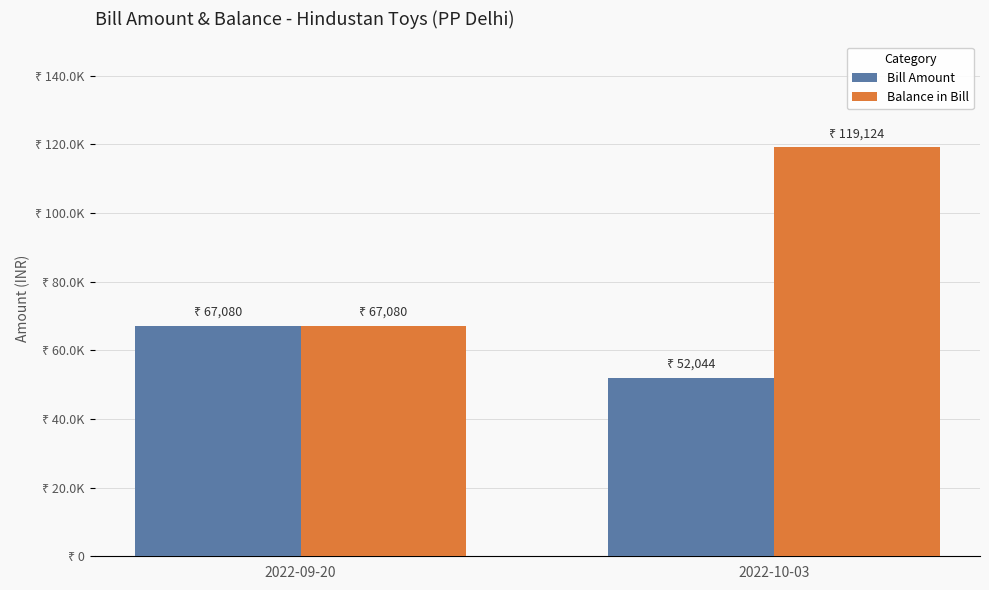

Are the bars grouped side by side (vs. stacked)?

Yes